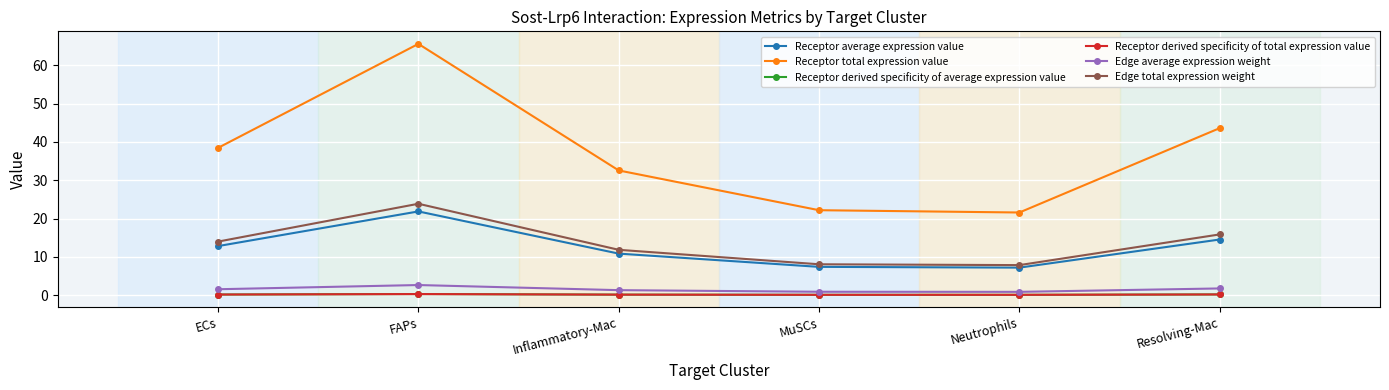

Is the value of Receptor total expression value at MuSCs greater than the value of Edge average expression weight at Inflammatory-Mac?

Yes